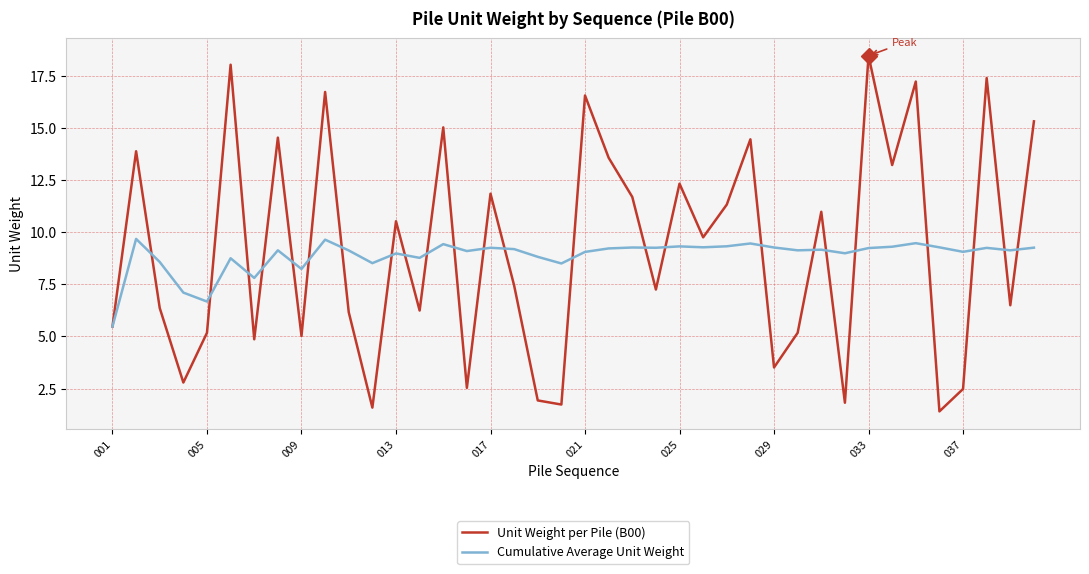

List the series in order of their peak value, lowest first.

Cumulative Average Unit Weight, Unit Weight per Pile (B00)